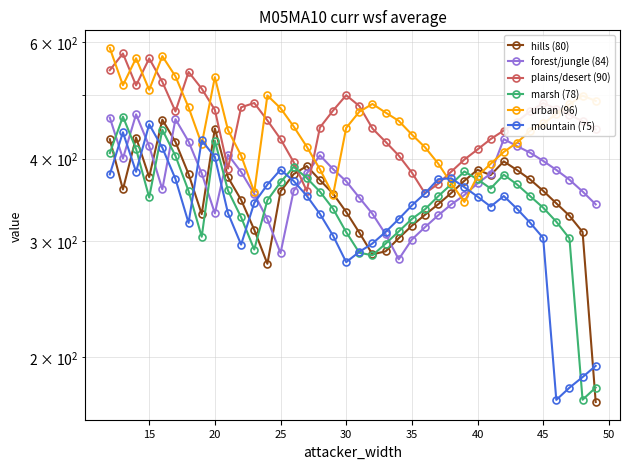

How many lines are shown in the chart?

6